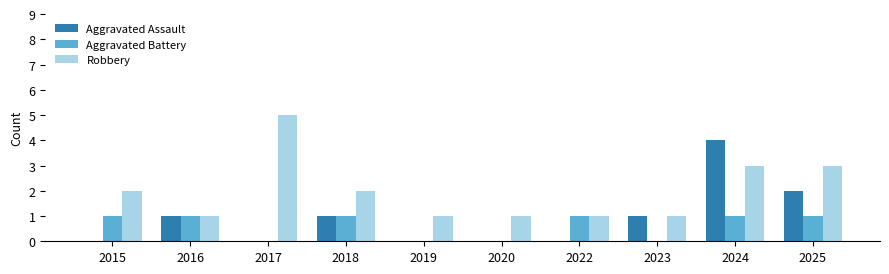

What are all the series names shown in the legend?

Aggravated Assault, Aggravated Battery, Robbery